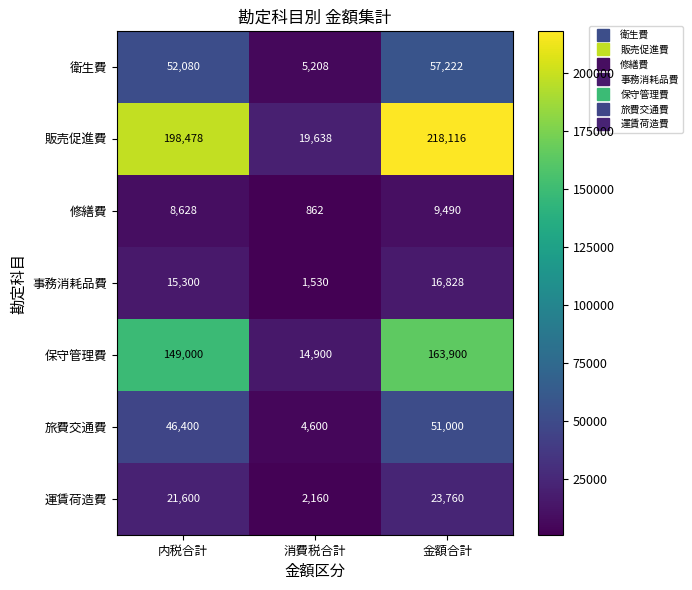

List the series in order of their peak value, lowest first.

修繕費, 事務消耗品費, 運賃荷造費, 旅費交通費, 衛生費, 保守管理費, 販売促進費